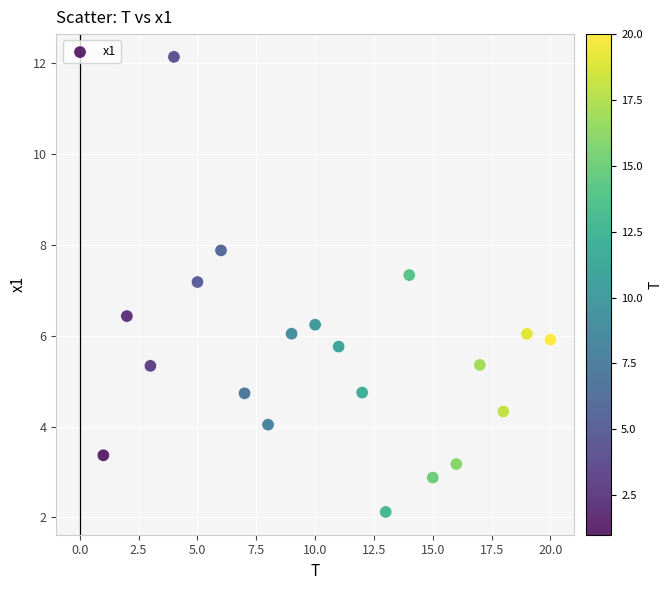

What Y value in the scatter plot is closest to 7?

7.2